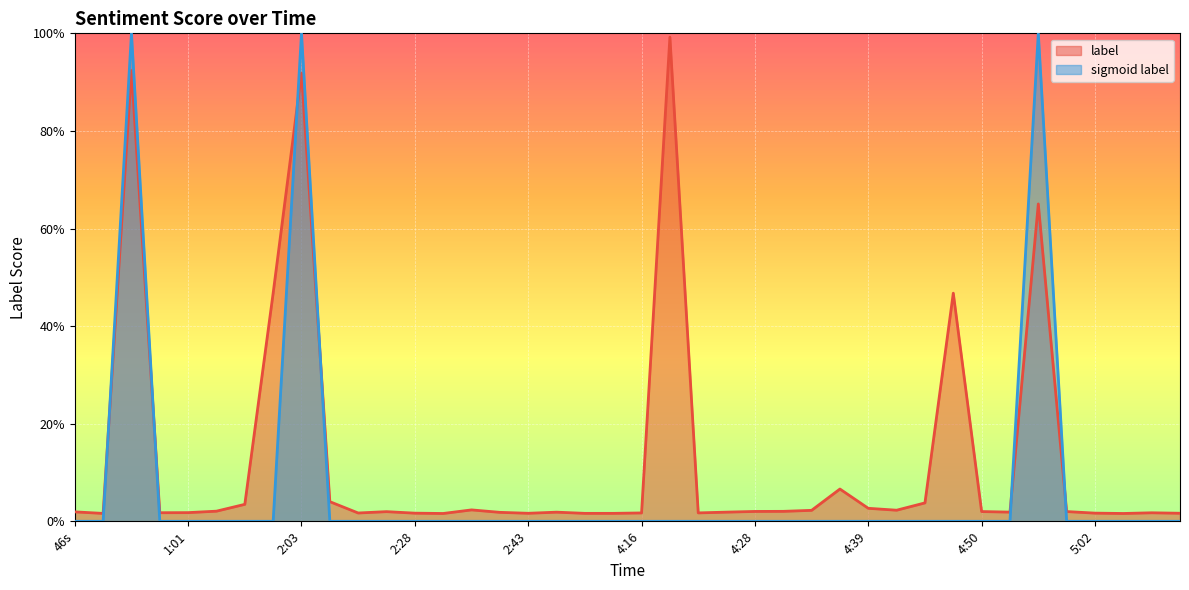

Is it true that the value at 29 is 0.0?

False